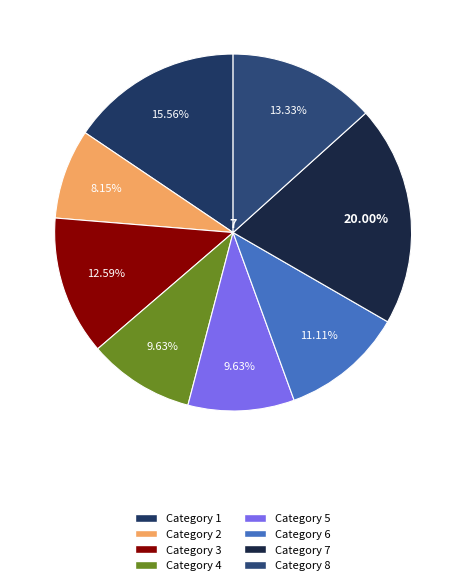

How many slices are in this pie chart?

8